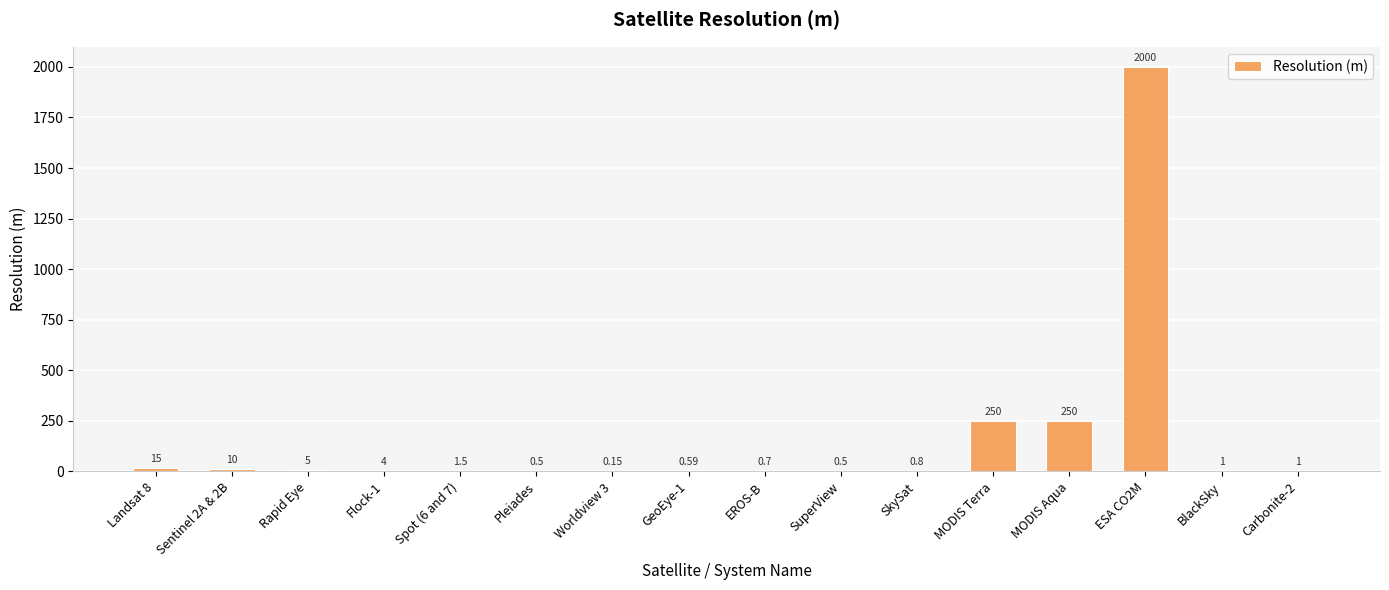

Between EROS-B and Pleiades, which is larger?

EROS-B